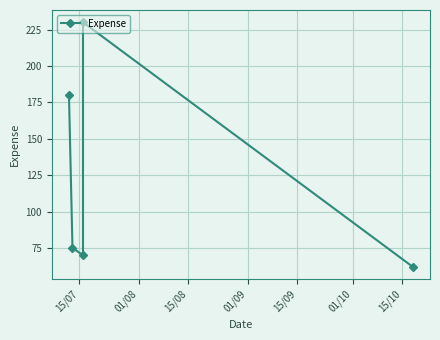

True or false: the data has more than 1 interior local peaks.

False